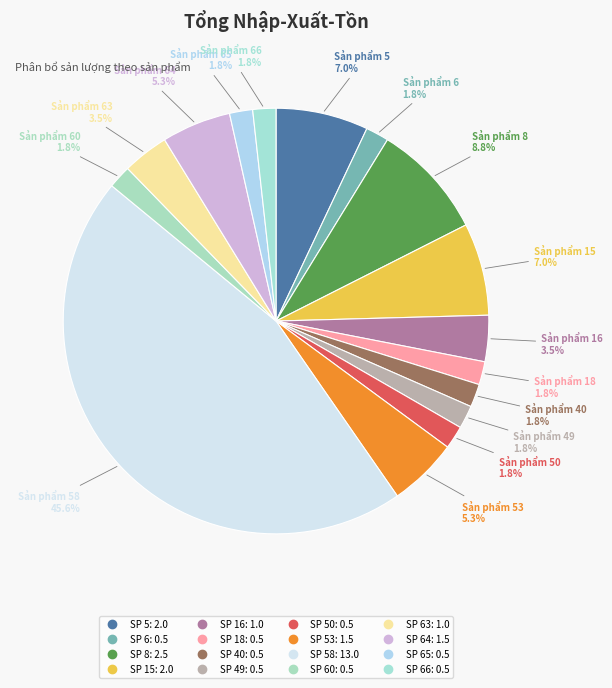

Count the number of slices in the pie.

16